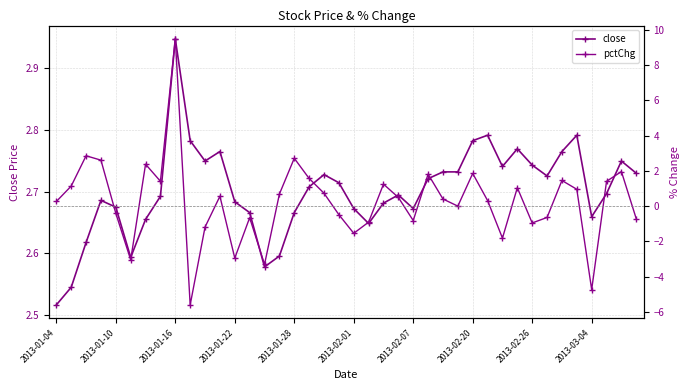

What is the difference between the highest and lowest values at 25?

0.9